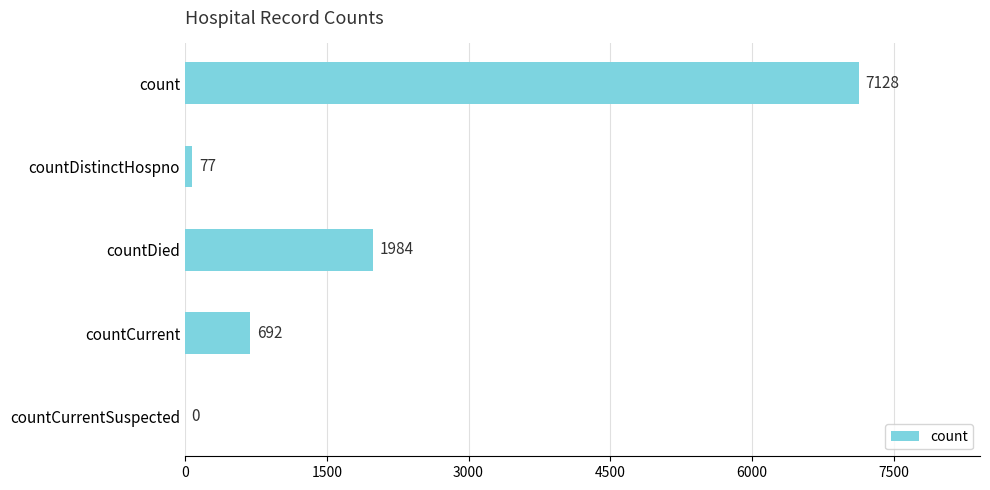

What is the sum of all values?

9881